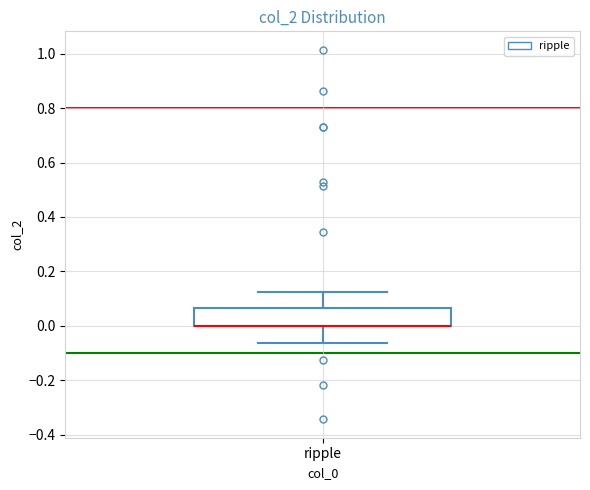

Transcribe this box plot: give where the median line is, the range the box spans, and where the two whiskers end, as read against the y-axis. The values are not printed on the chart, so give them approximately, as read against the axis.

median 0.00 (drawn on the box's lower edge), box 0.00 to 0.06, whiskers -0.06 to 0.12